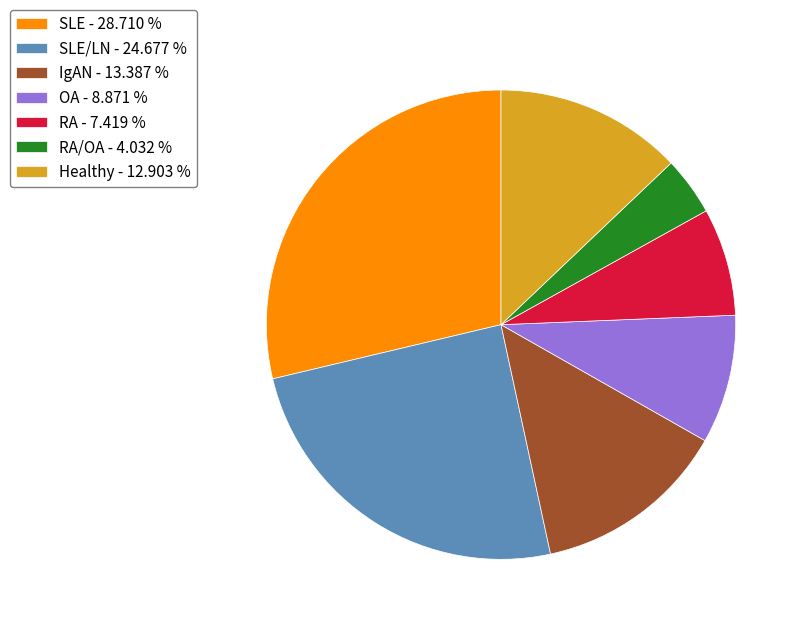

Does any single category account for the majority?

No